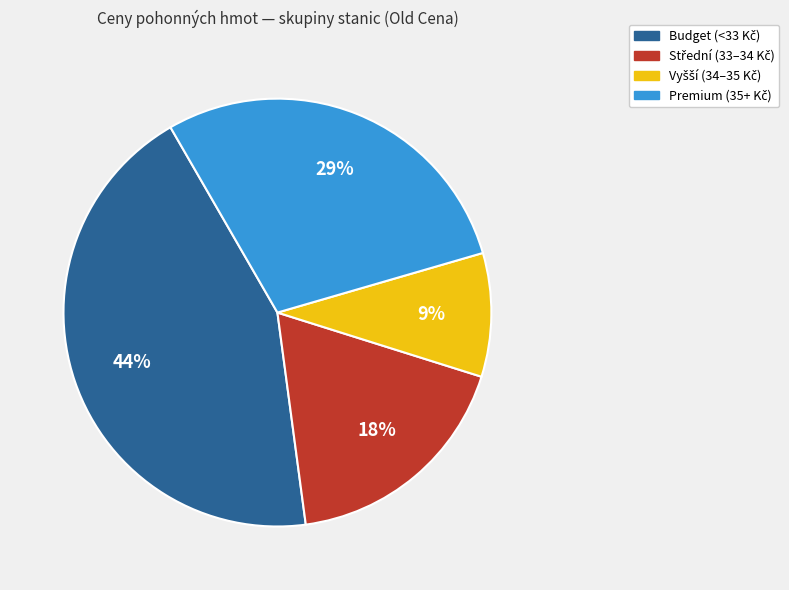

Is there any slice that represents more than half of the pie?

No